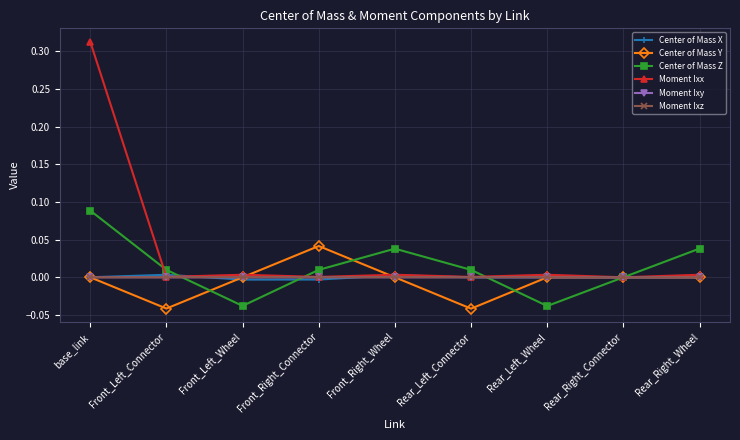

How many series are shown in this chart?

6